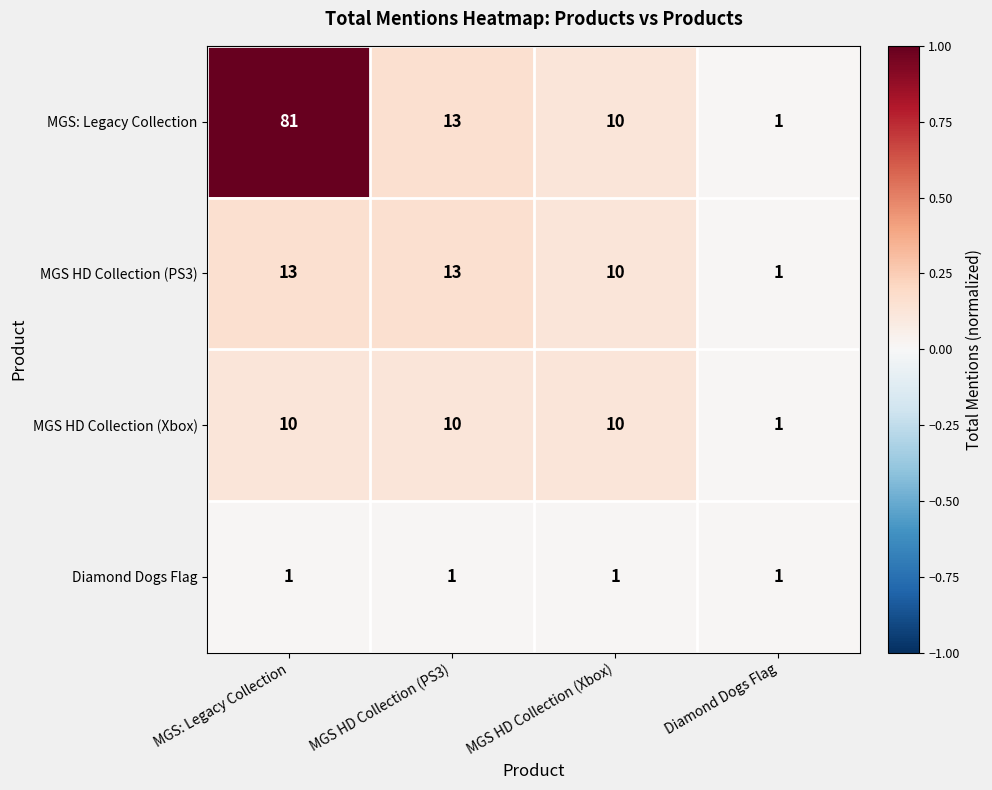

What is the spread (max minus min) of values at MGS: Legacy Collection?

80